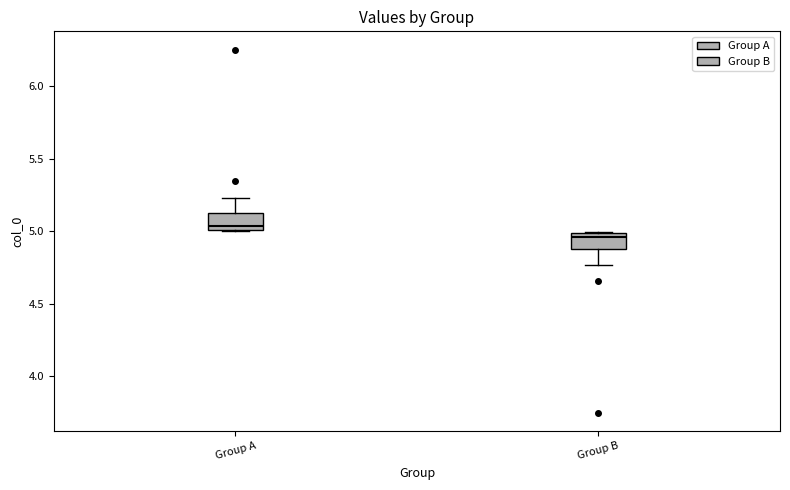

Where is the upper edge of the box for Group B on the y-axis? The values are not printed on the chart, so give them approximately, as read against the axis.

5.00